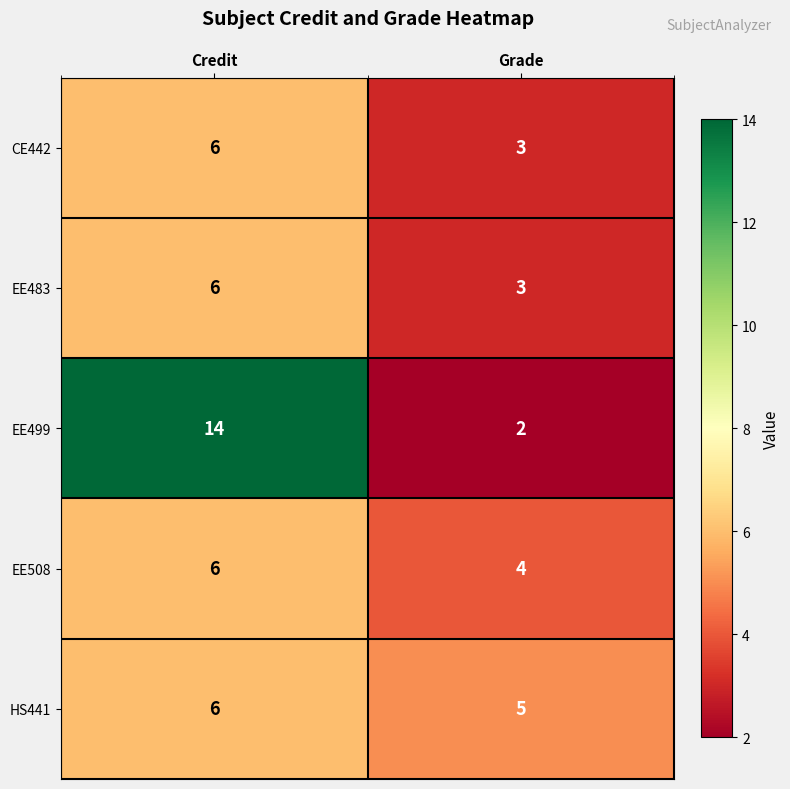

Which category has the lowest value across all series?

Grade